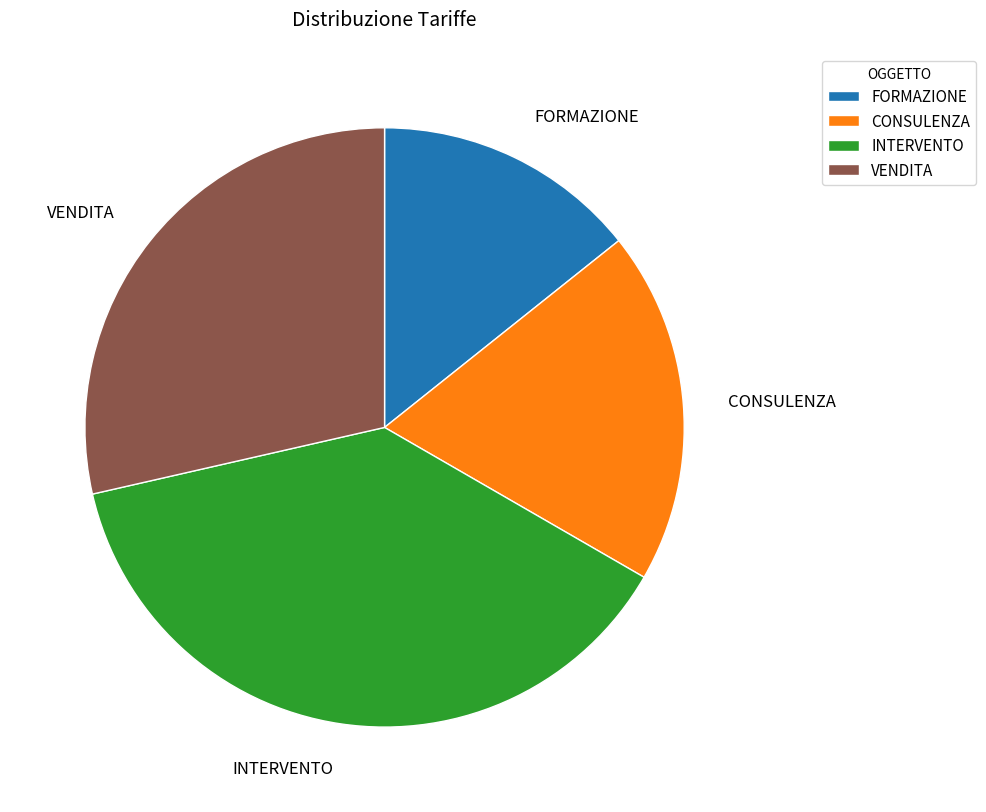

True or false: VENDITA accounts for 36% of the total.

False